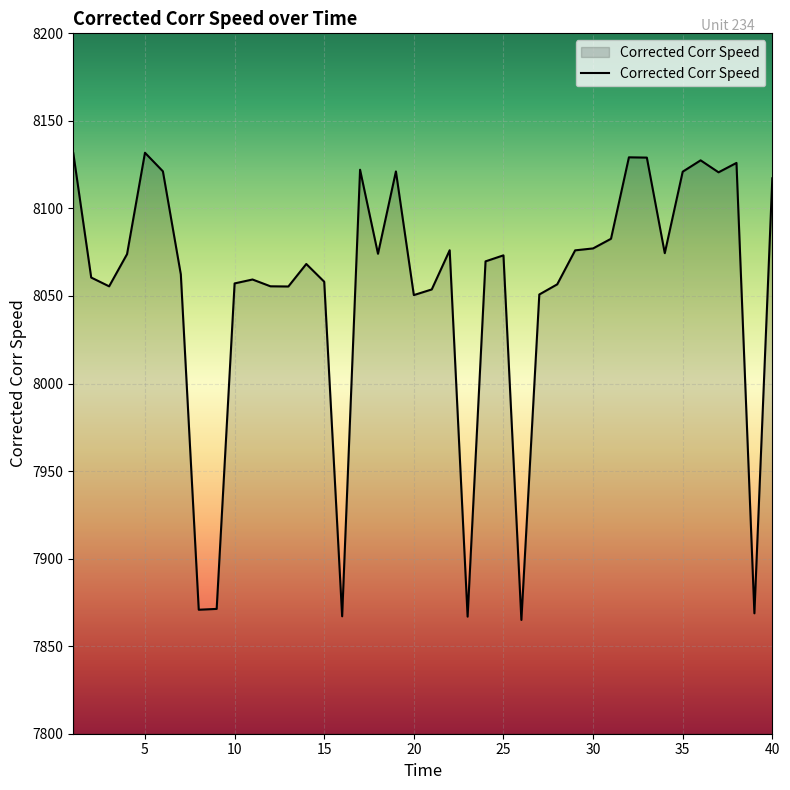

What is the difference between the maximum and minimum values?

266.8